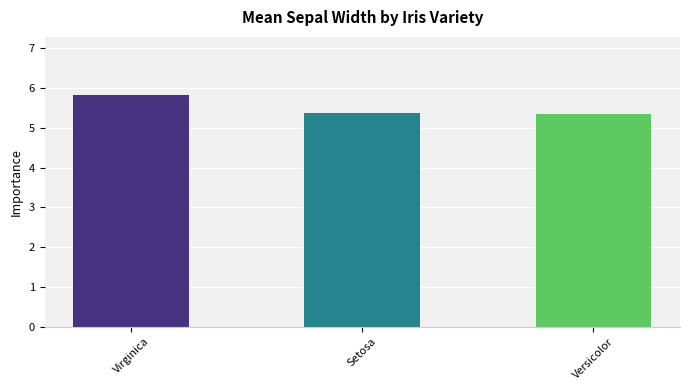

What position from the left is Setosa?

2